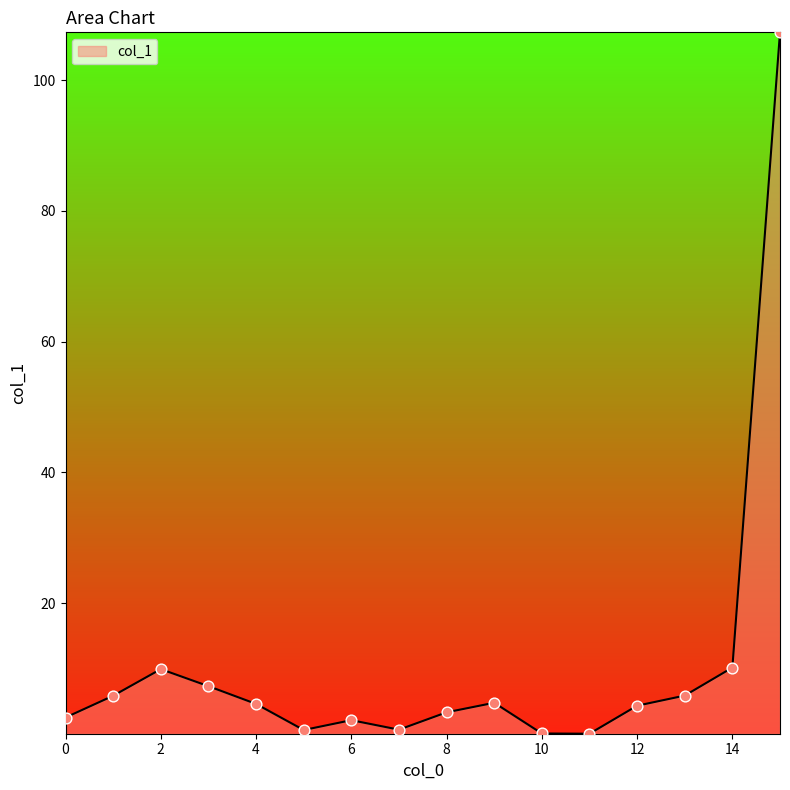

What is the maximum value shown in the chart?

107.3